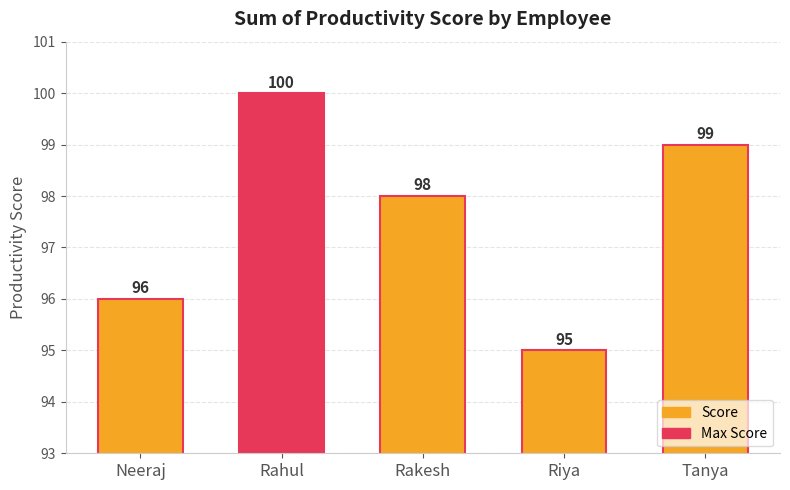

Count the number of categories in the chart.

5